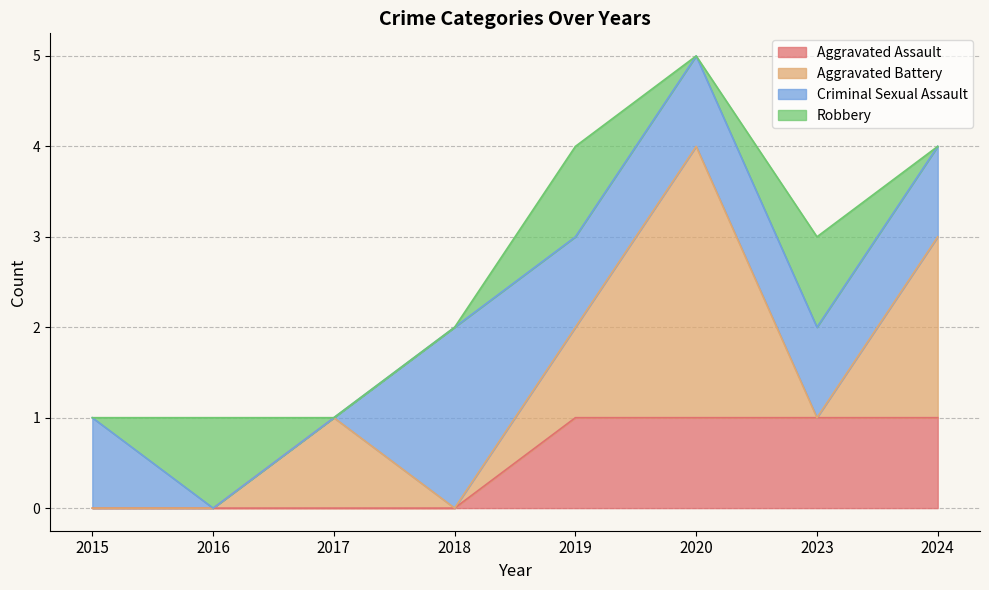

Which series has the widest spread of values?

Aggravated Battery